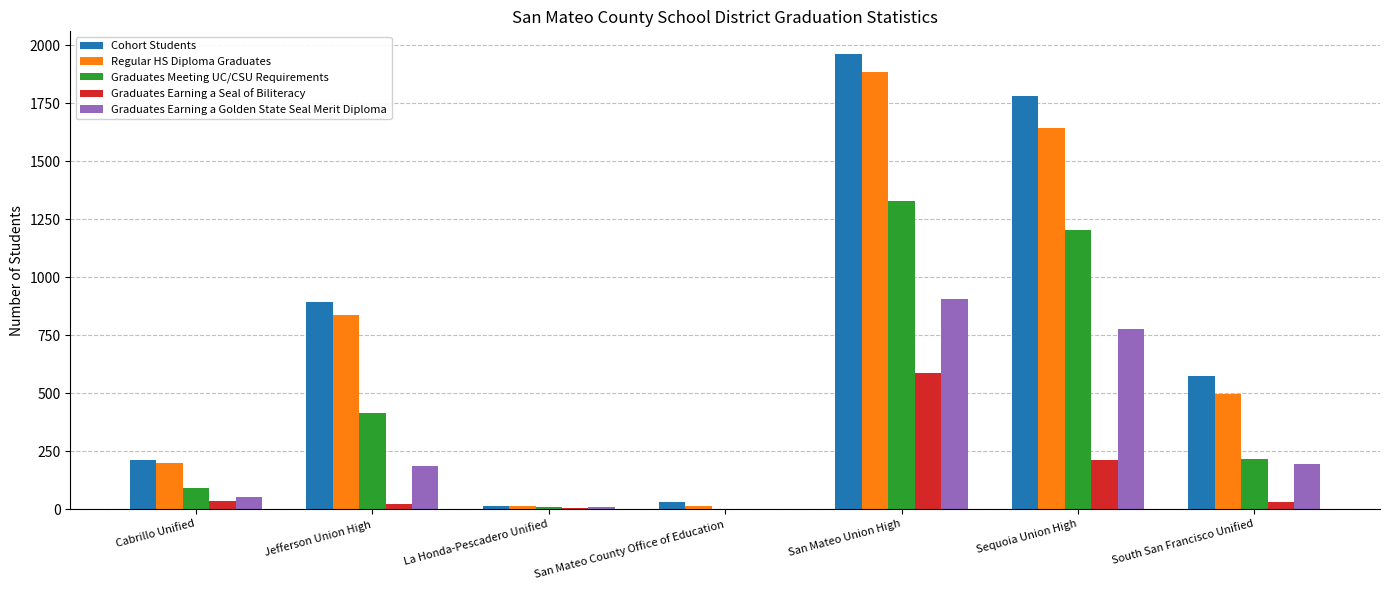

At which label is Graduates Meeting UC/CSU Requirements closest to 664?

Jefferson Union High